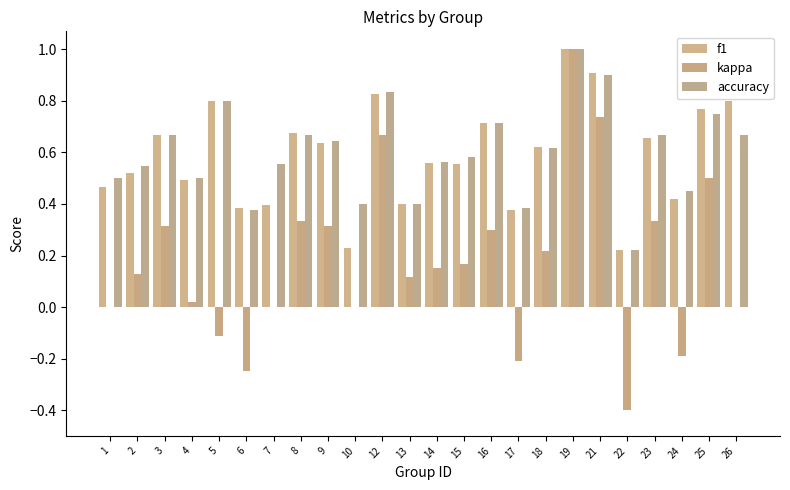

How many groups of bars are there?

24